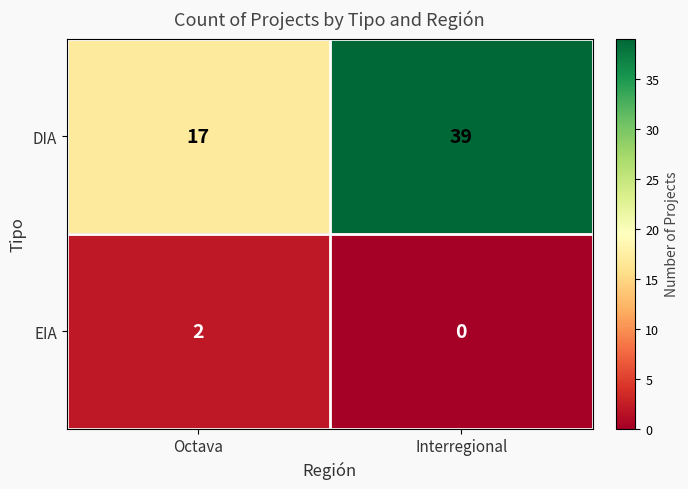

What is the total value across all series at Interregional?

39